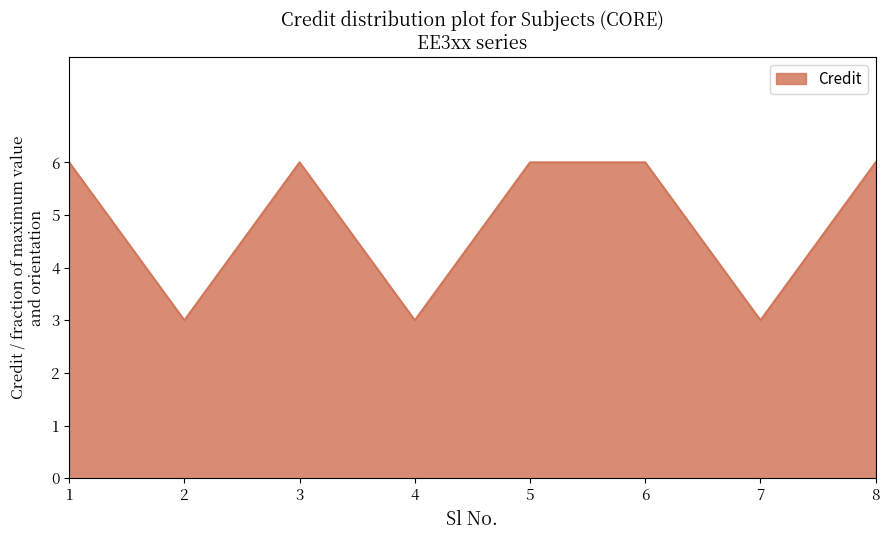

Where is the first local maximum?

3